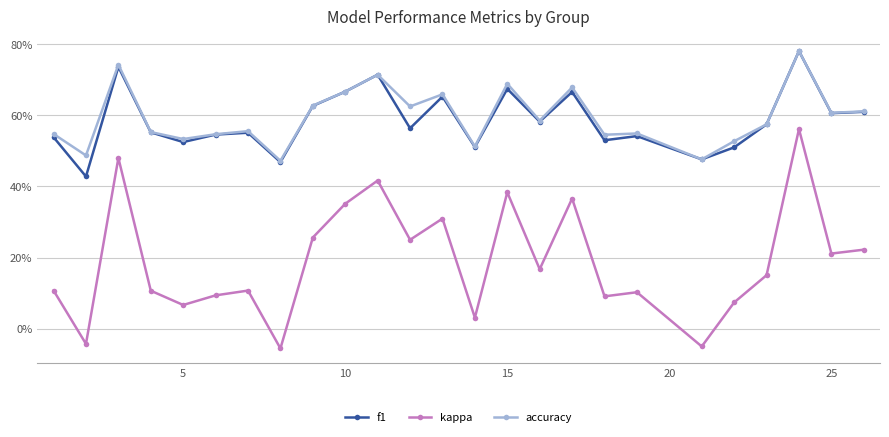

Is this an area chart (filled region under the line)?

No